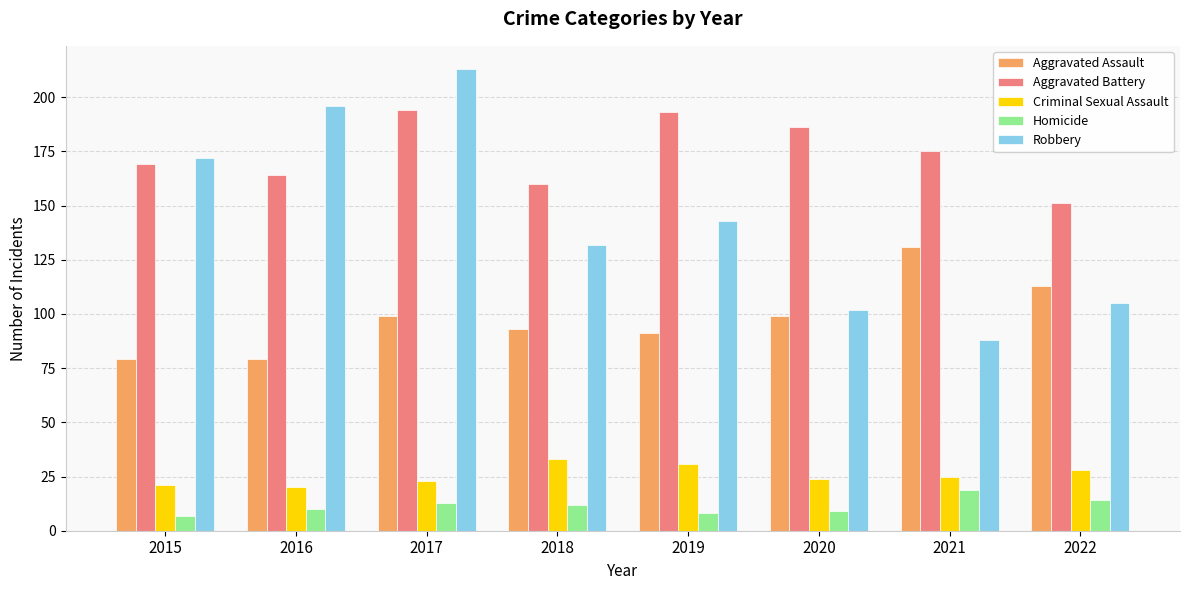

What is the value of the Aggravated Assault bar at the 1st from the left?

79